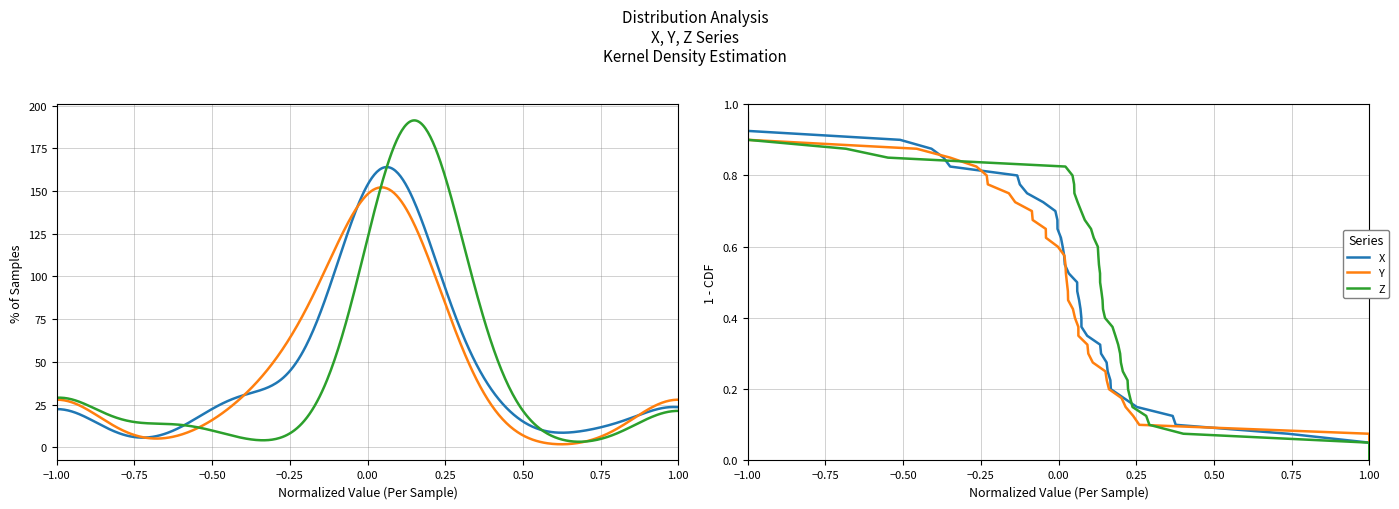

Does the chart have visible grid lines?

Yes